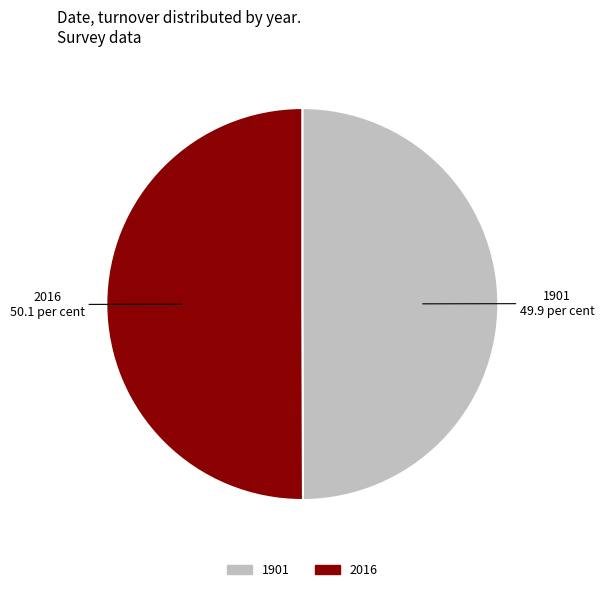

Is the sum of 2016 and 1901 greater than half?

Yes